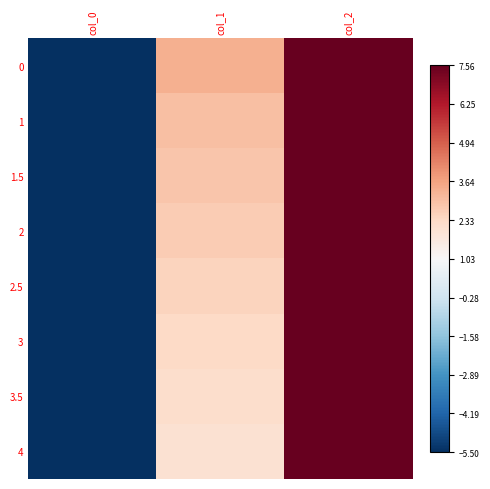

Reading left to right, extract all data points from this chart.

0: col_0=-15.7	col_1=3.3	col_2=12.3
1: col_0=-15.0	col_1=3.0	col_2=12.0
1.5: col_0=-14.7	col_1=2.8	col_2=11.8
2: col_0=-14.3	col_1=2.7	col_2=11.7
2.5: col_0=-14.0	col_1=2.5	col_2=11.5
3: col_0=-13.7	col_1=2.3	col_2=11.3
3.5: col_0=-13.3	col_1=2.2	col_2=11.2
4: col_0=-13.0	col_1=2.0	col_2=11.0